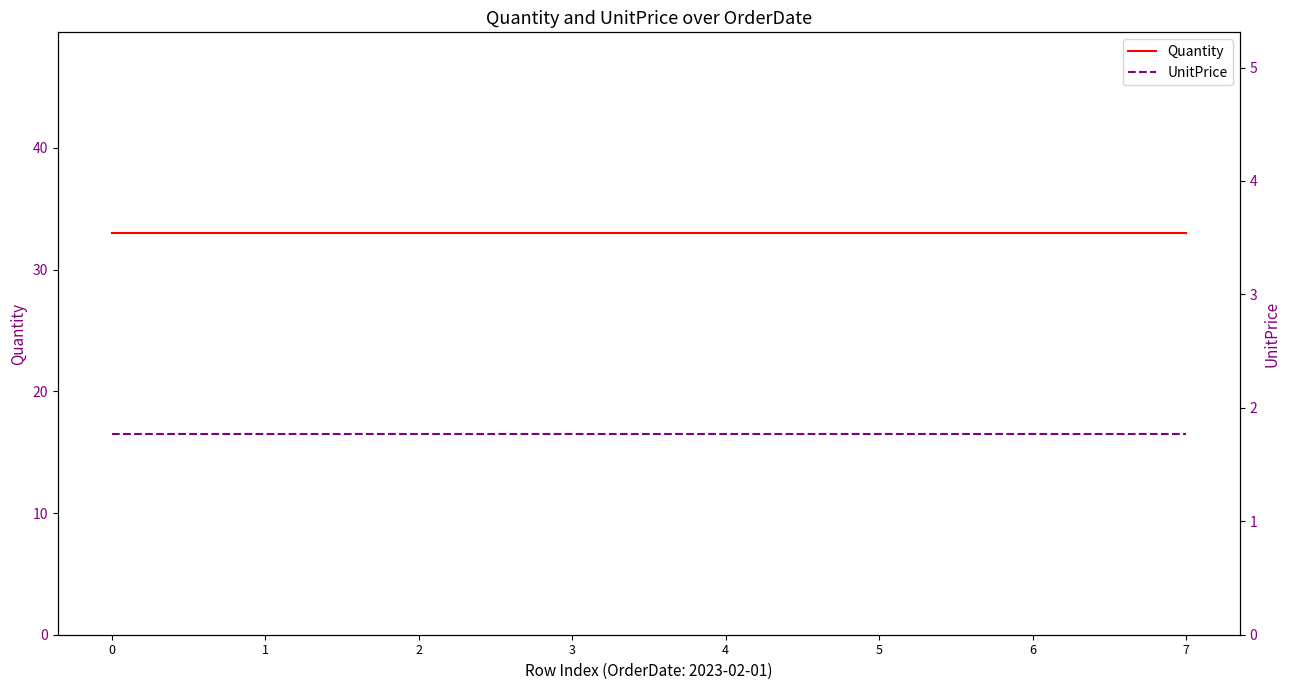

What value does the Quantity series have at 1?

33.0